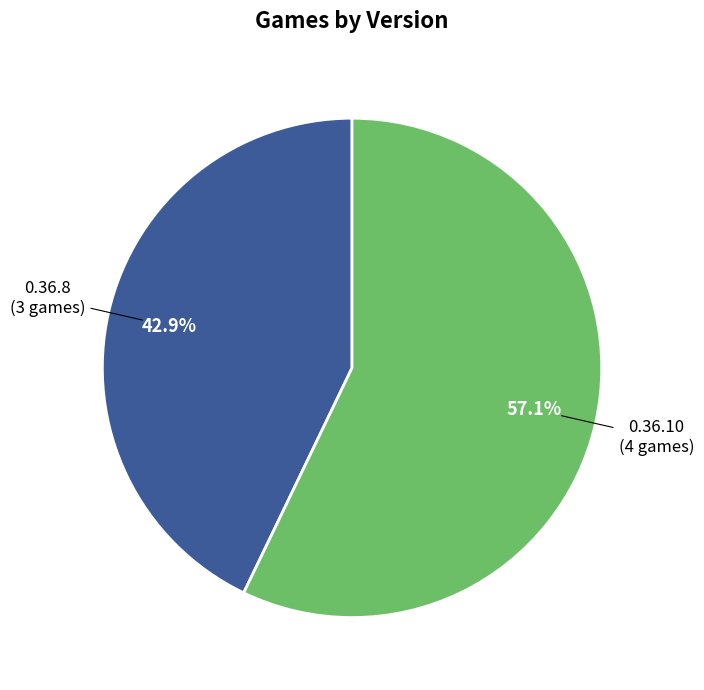

Does any single category account for the majority?

Yes